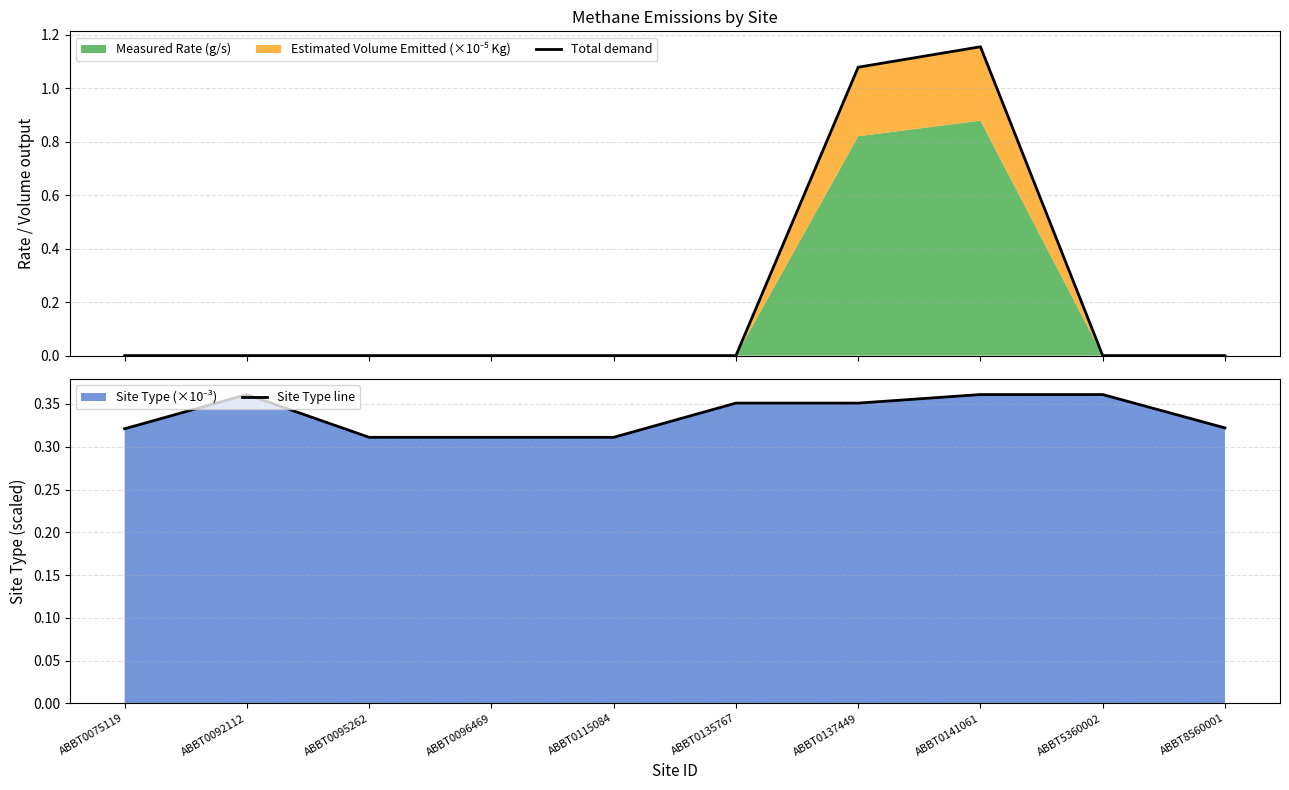

The value of Site Type line at ABBT0092112 is 0.1. True or false?

False